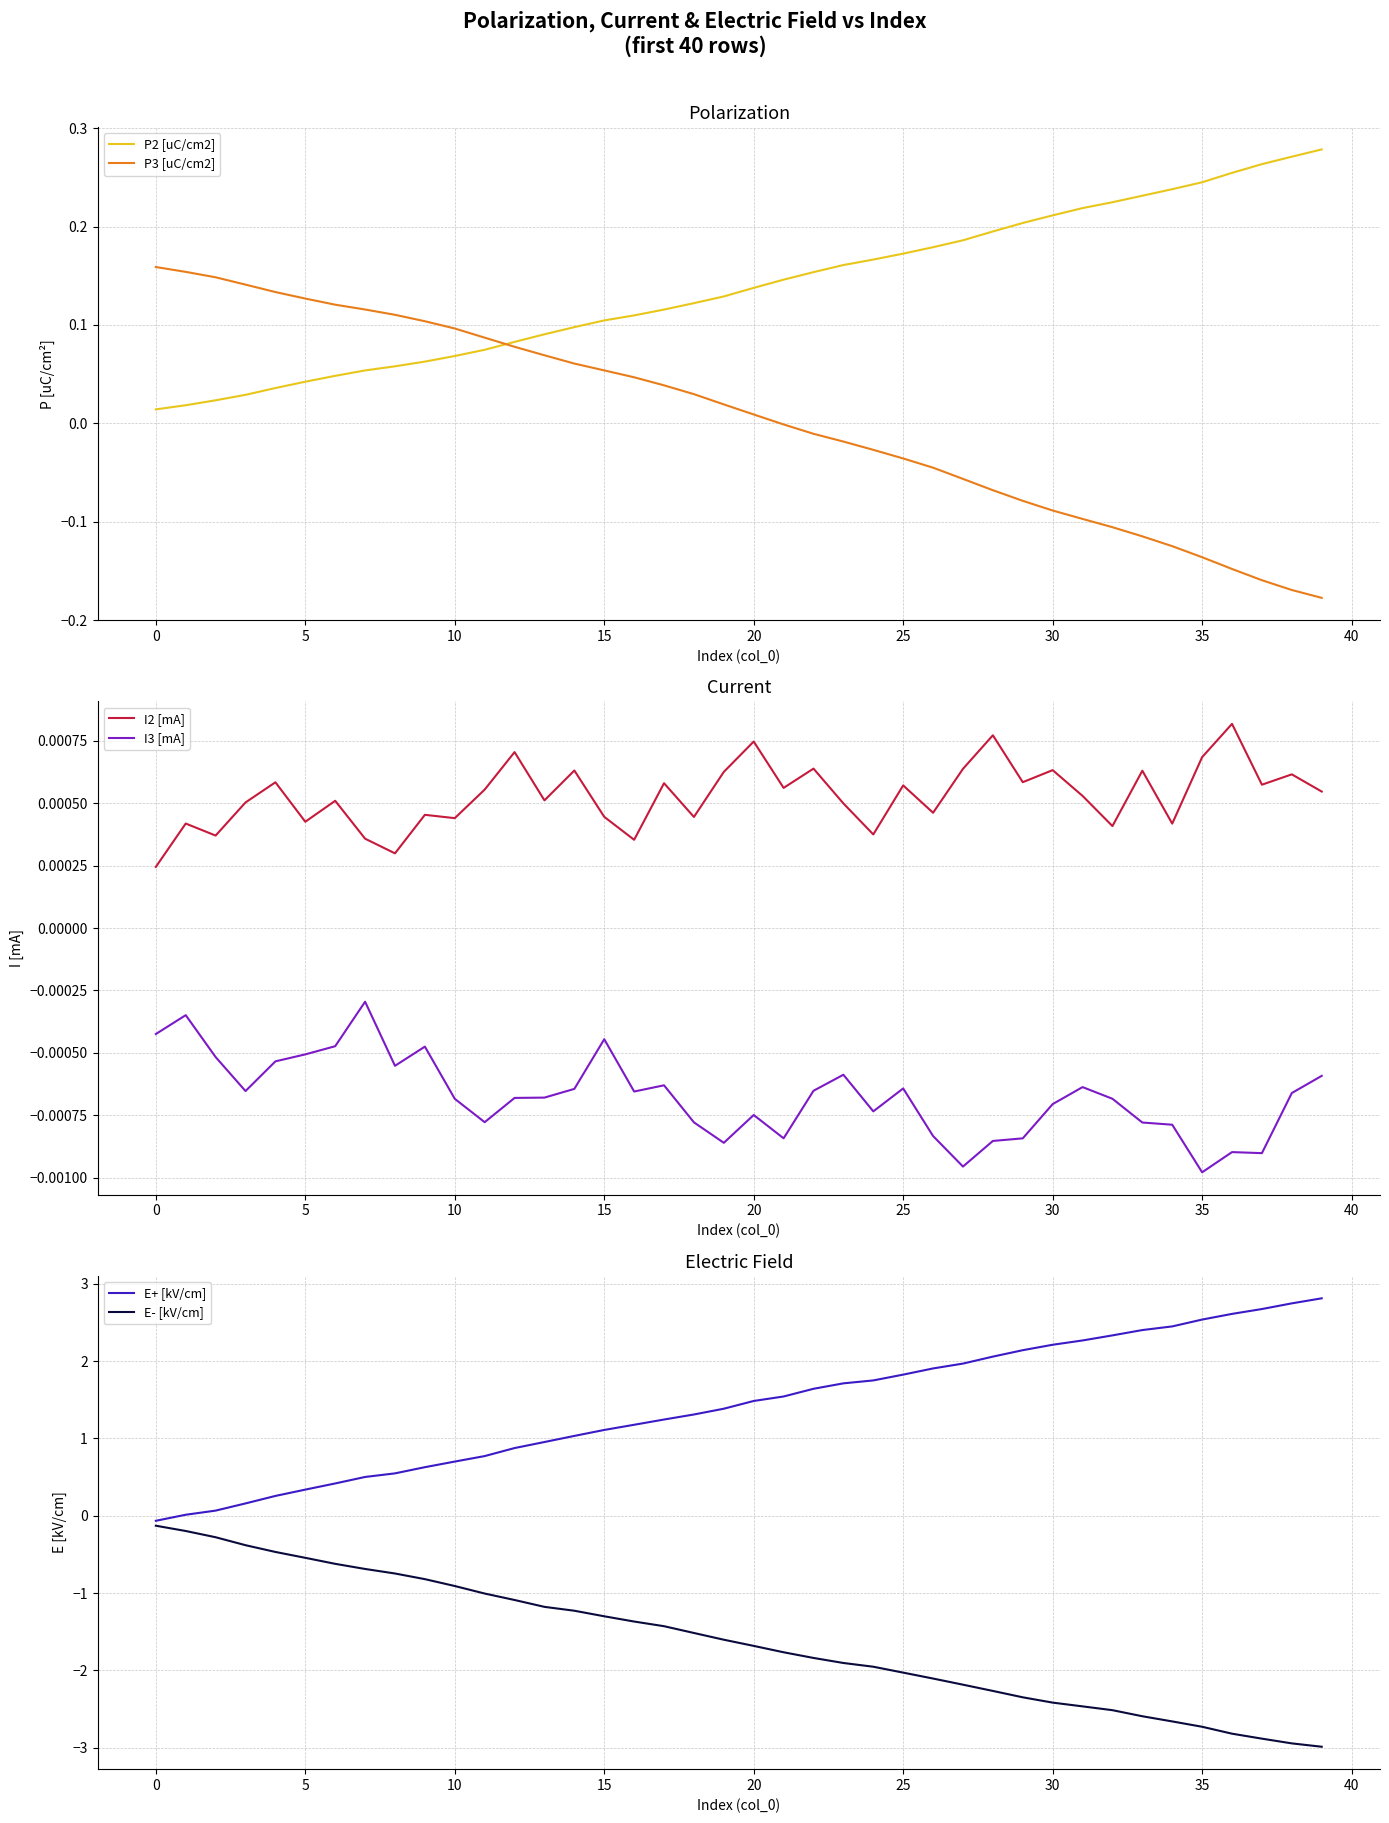

Is it true that P2 [uC/cm2] equals 0.0 at 30?

False